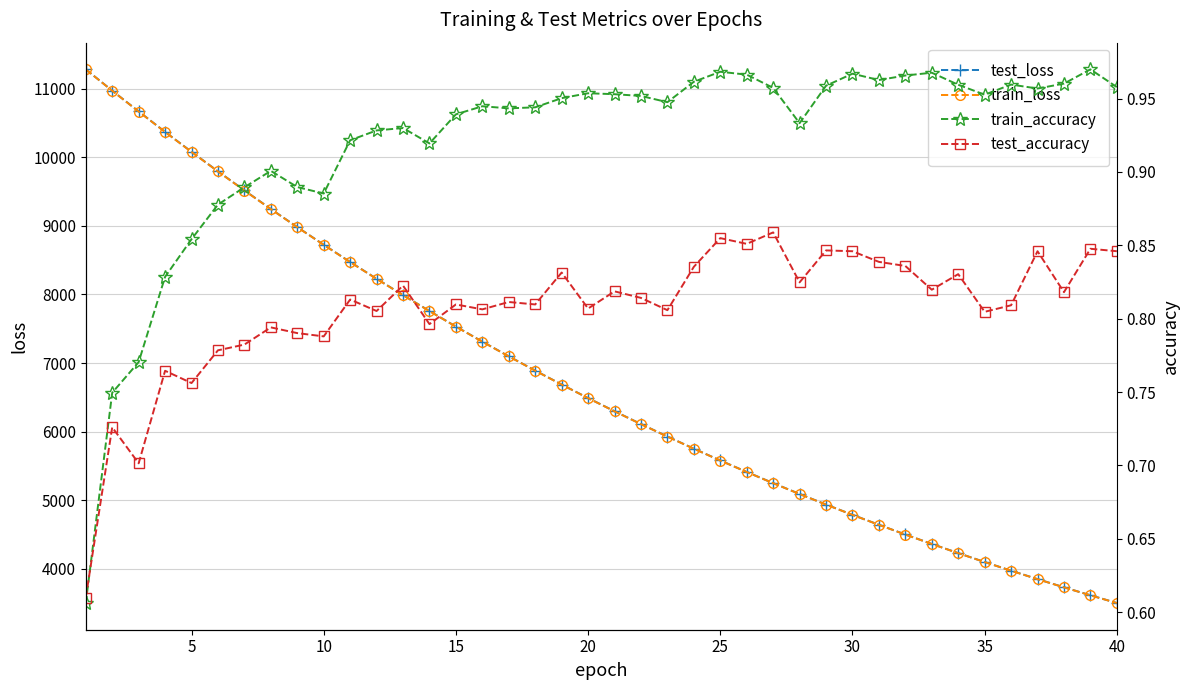

Does the chart have visible grid lines?

Yes